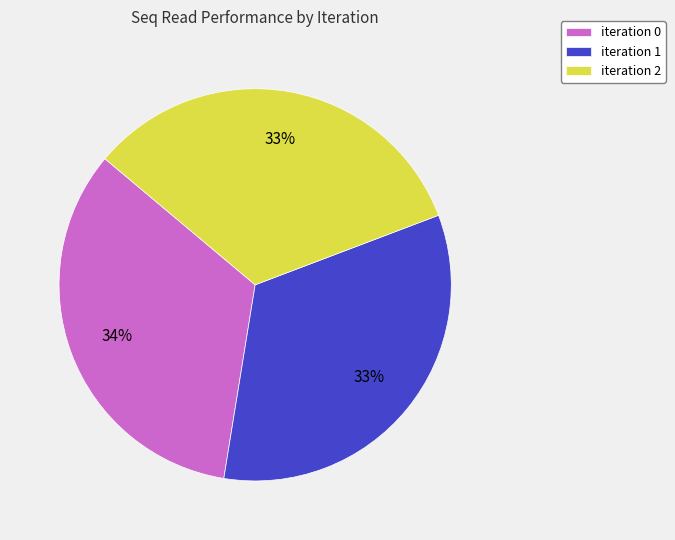

To the nearest percent, what portion does iteration 2 represent?

33%